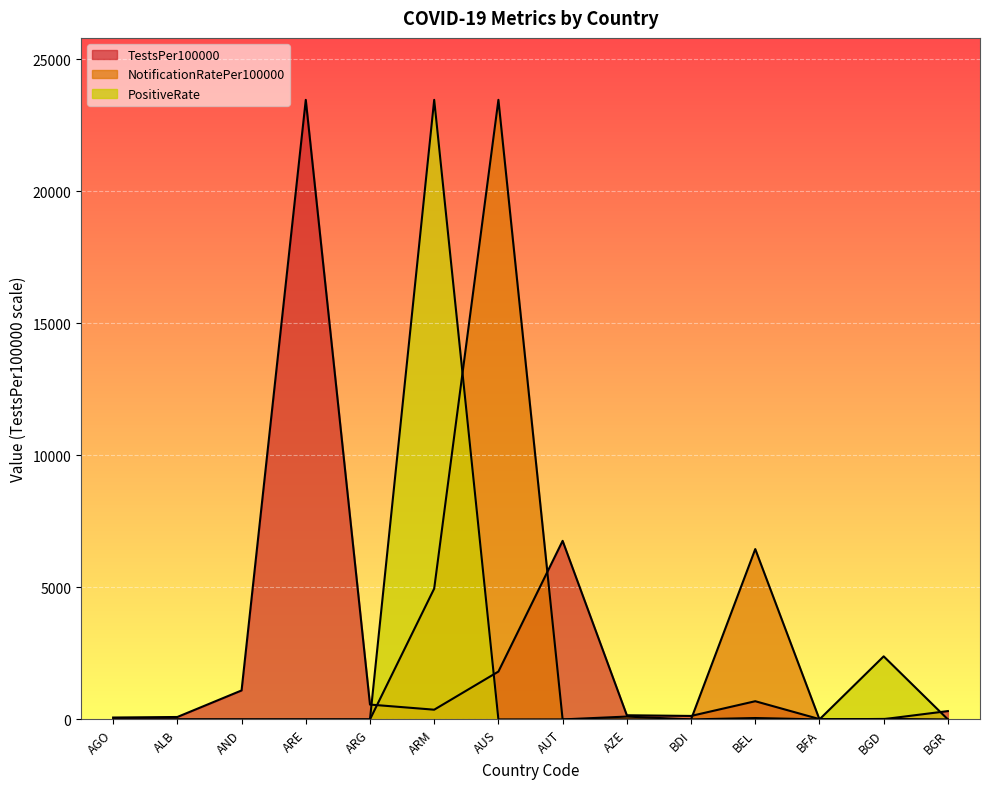

What is the label of the 2nd point from the right?

BGD